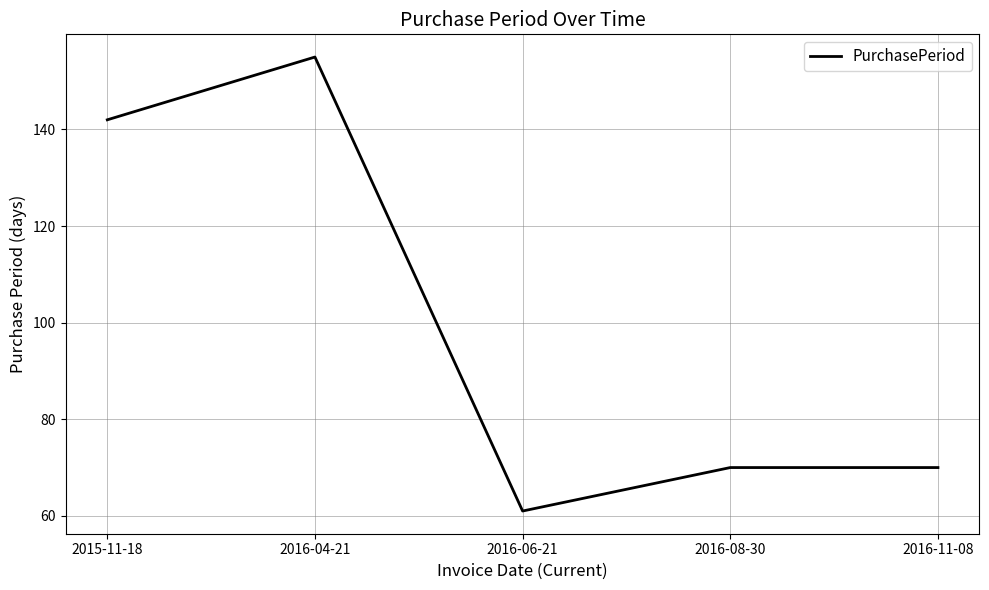

What position from the left is 2016-06-21?

3